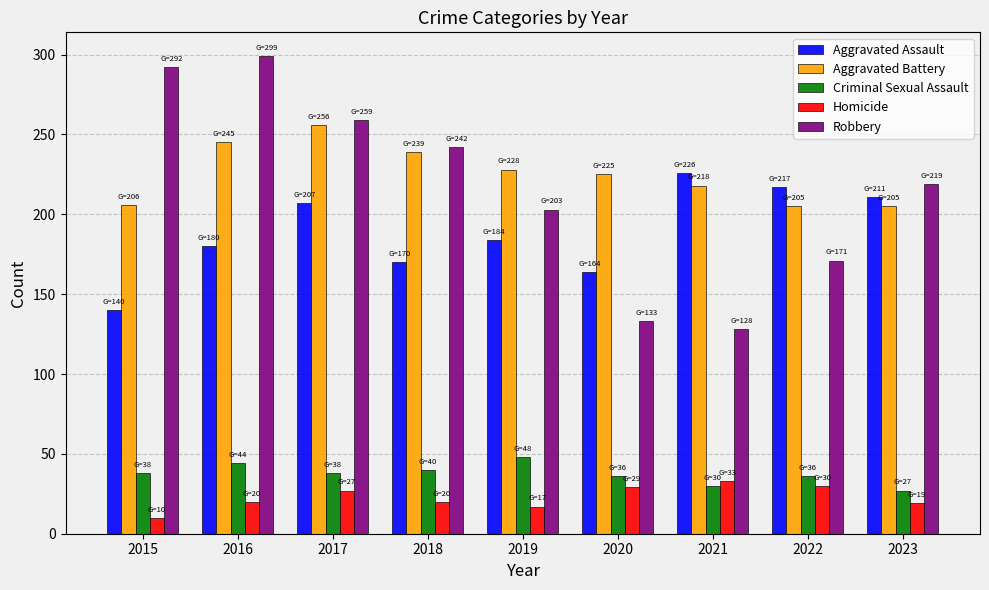

At which category does the chart reach its minimum across all series?

2015